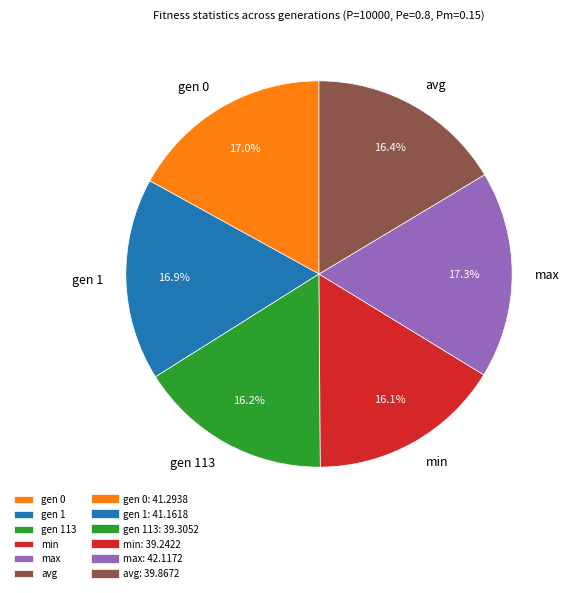

What percentage is the gen 1 slice, to the nearest percent?

17%